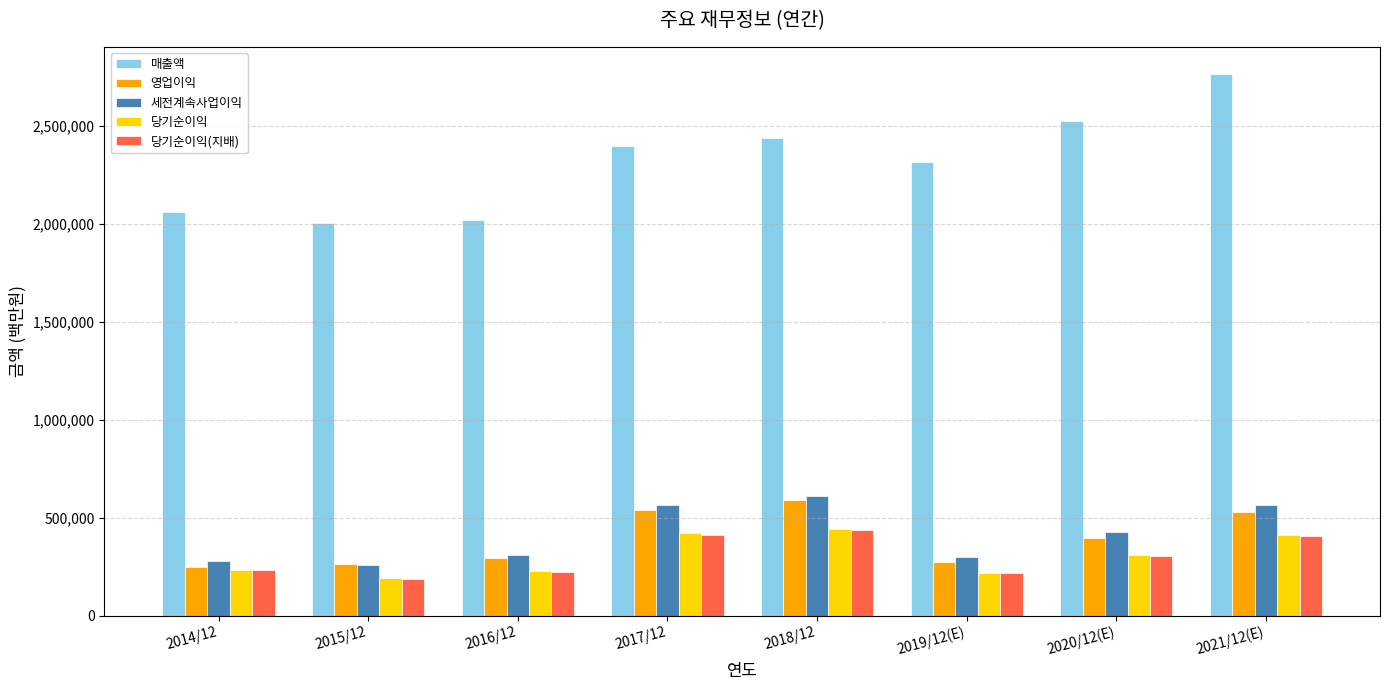

How many categories are shown in the chart?

8